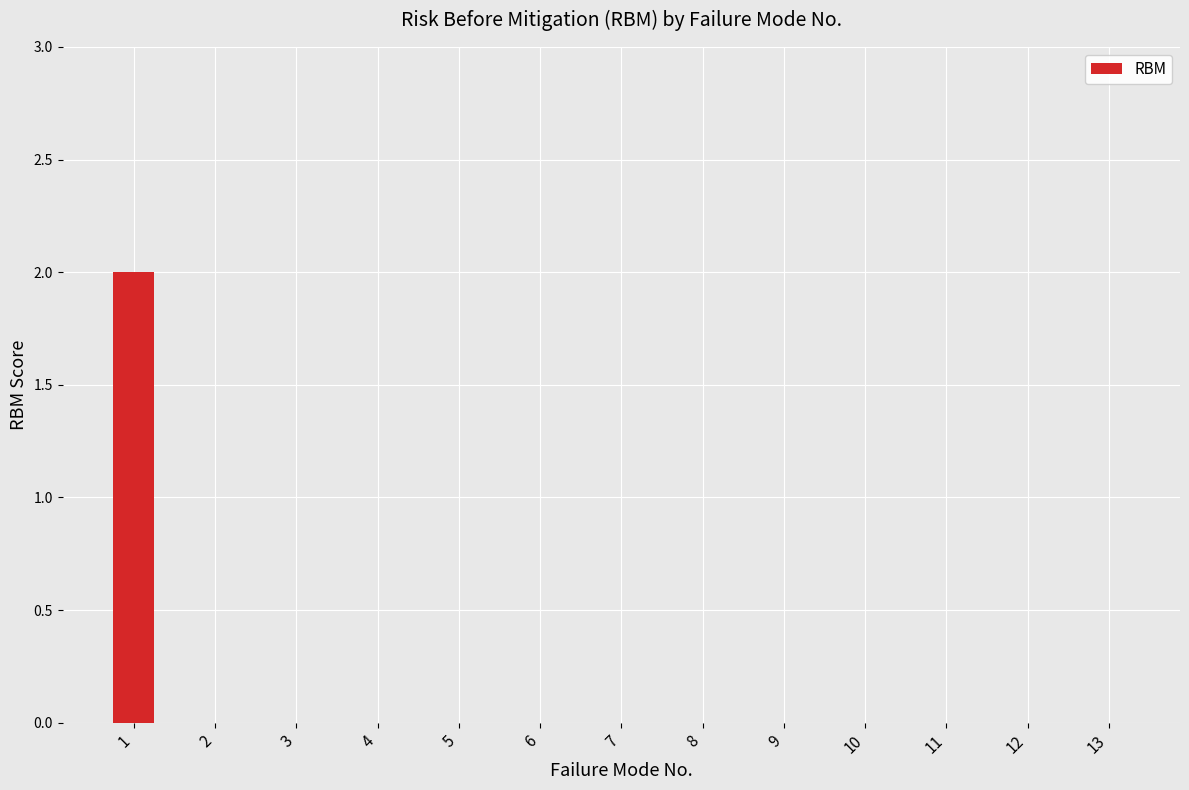

The chart shows a value of 0 at 13. True or false?

True